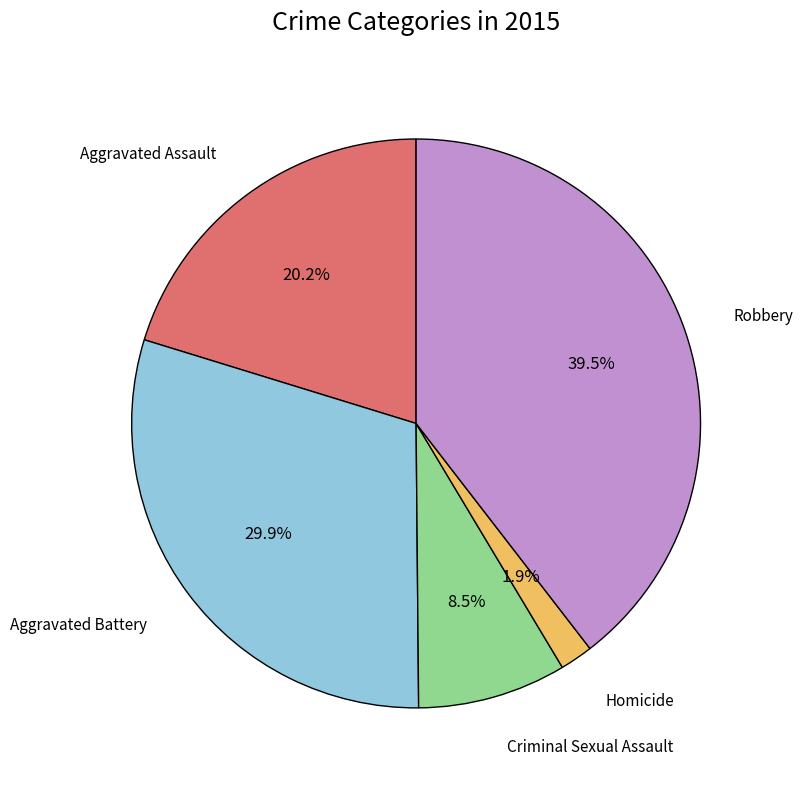

Which has a higher value, Aggravated Battery or Homicide?

Aggravated Battery